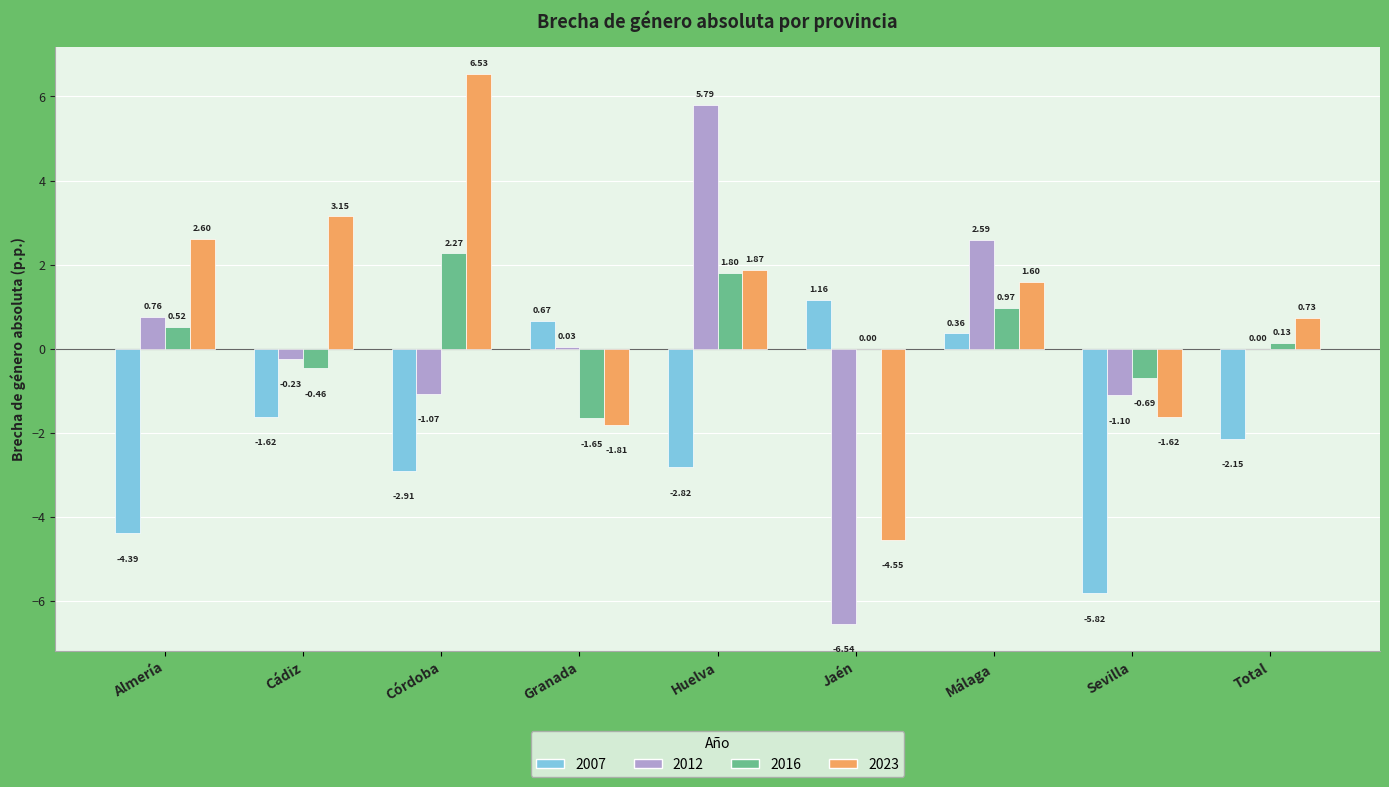

Which label corresponds to the largest value in the chart?

Córdoba